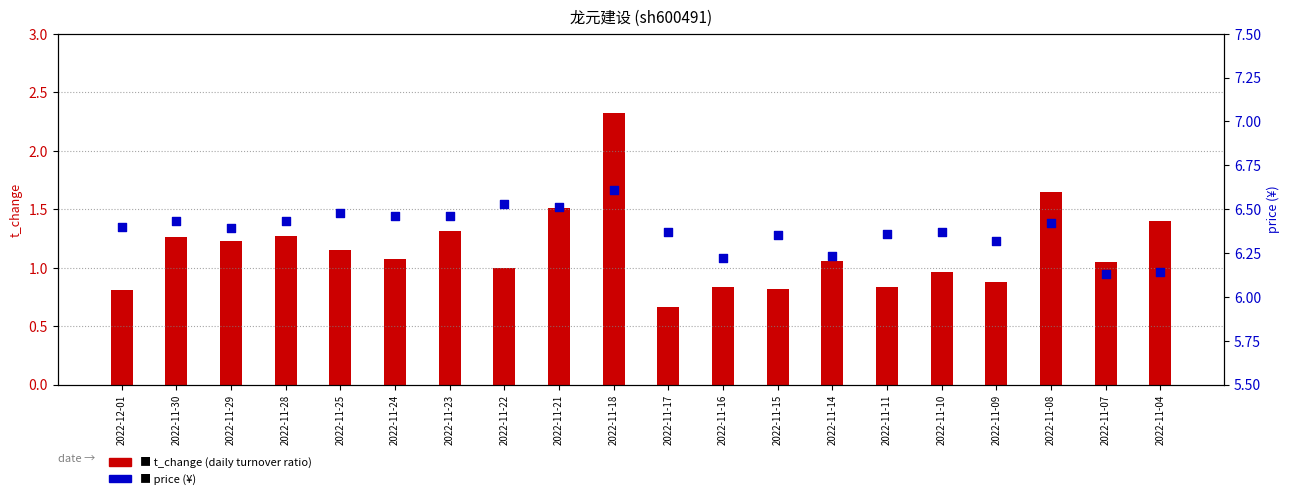

Which series has the widest spread of Y values?

t_change